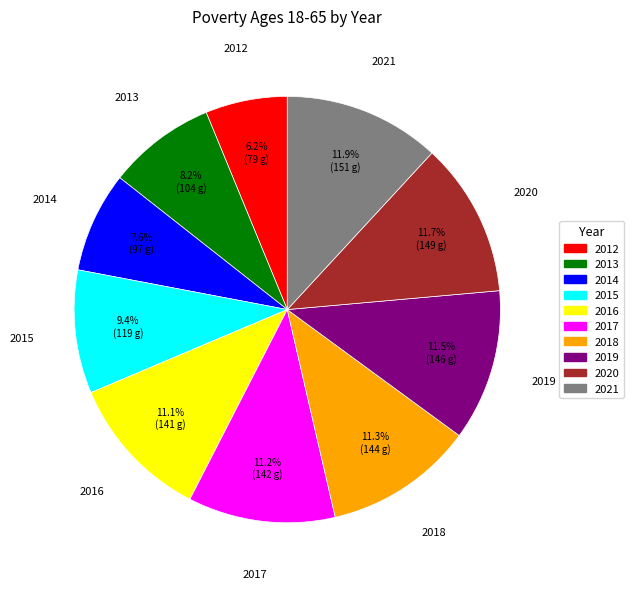

What portion of the pie excludes 2017?

88.8%